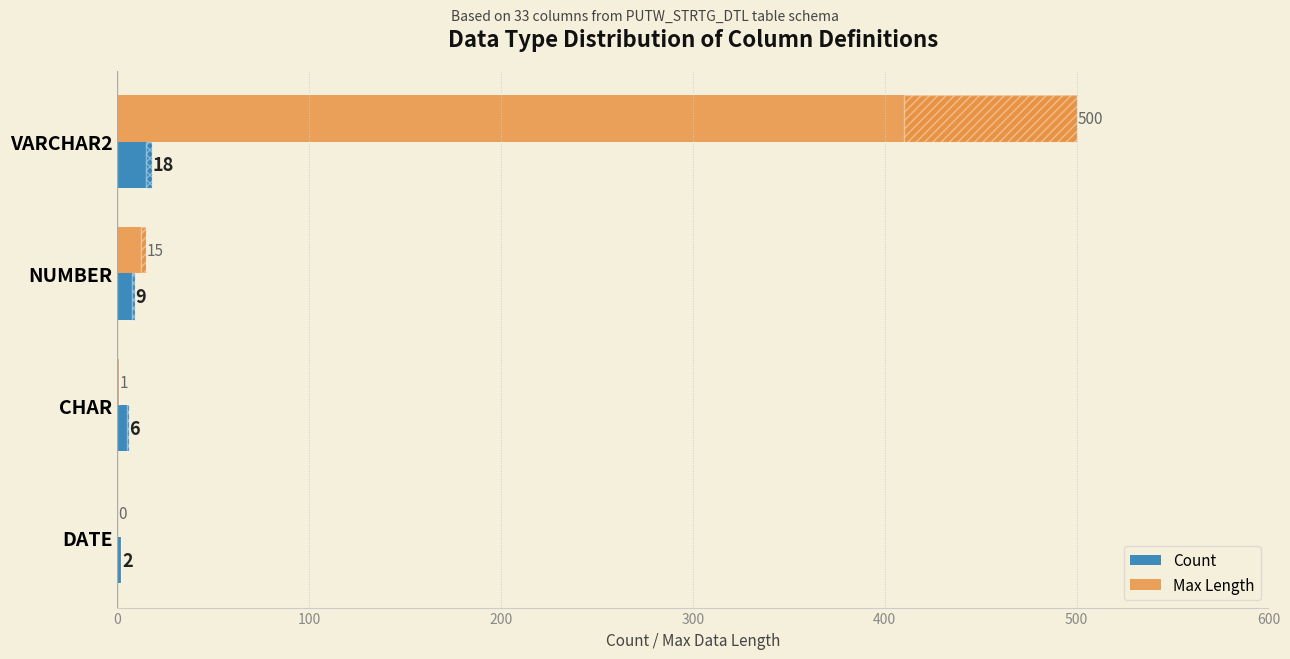

How many positive values does the Max Length series have?

3